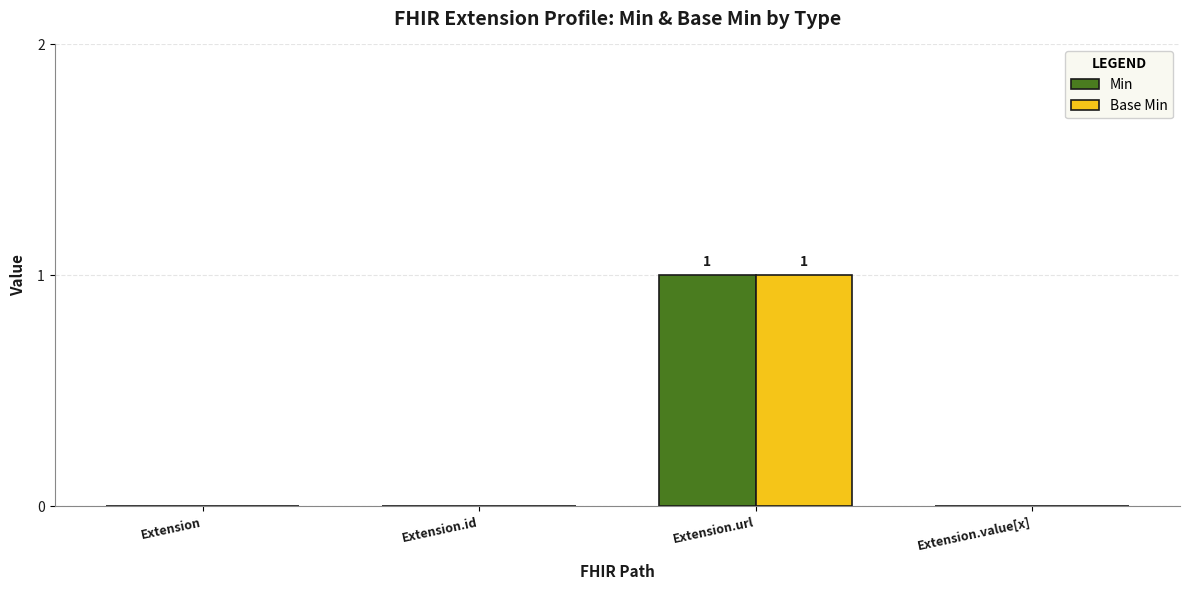

The value of Min at Extension is -1. True or false?

False